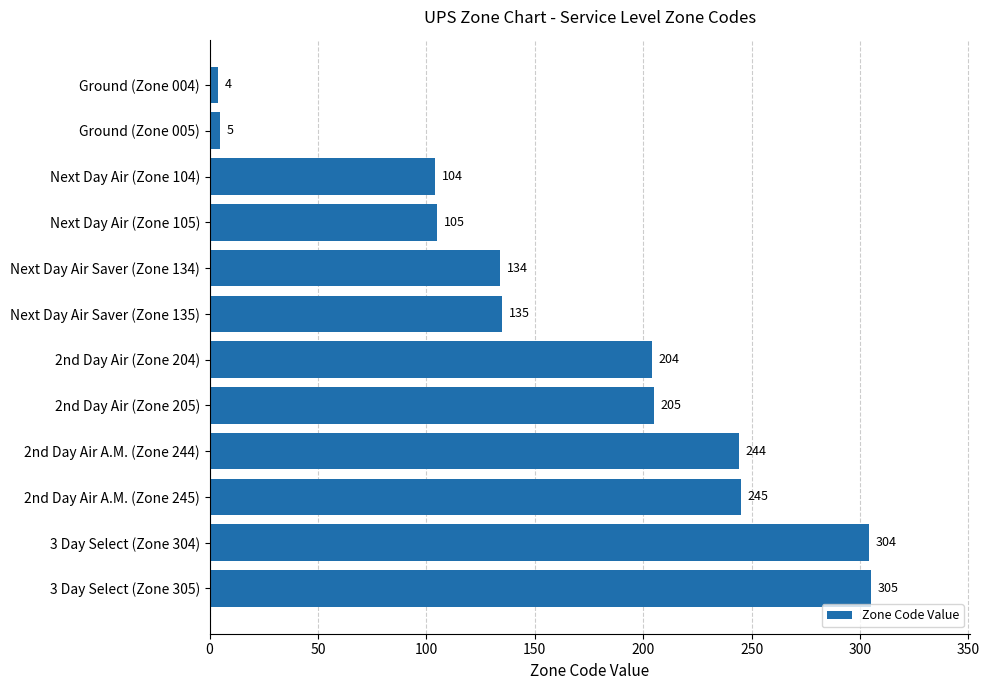

Rank the categories by value from highest to lowest.

3 Day Select (Zone 305), 3 Day Select (Zone 304), 2nd Day Air A.M. (Zone 245), 2nd Day Air A.M. (Zone 244), 2nd Day Air (Zone 205), 2nd Day Air (Zone 204), Next Day Air Saver (Zone 135), Next Day Air Saver (Zone 134), Next Day Air (Zone 105), Next Day Air (Zone 104), Ground (Zone 005), Ground (Zone 004)